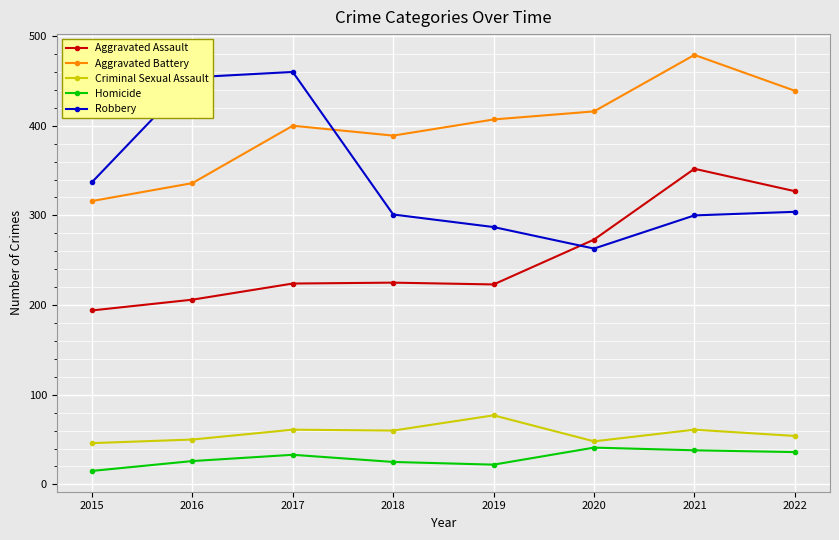

True or false: Homicide and Aggravated Assault intersect in this chart.

False